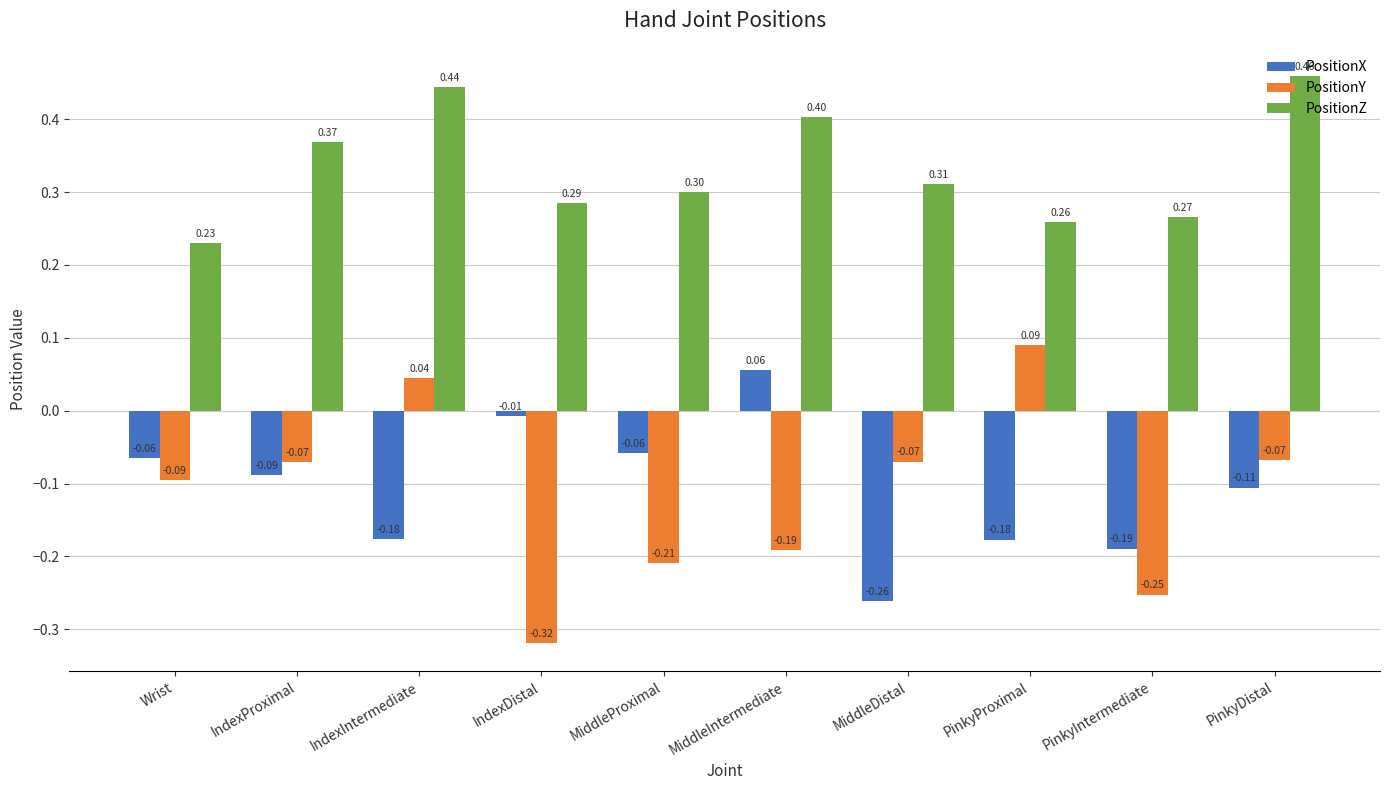

Where is PositionX nearest to the value 0?

IndexDistal